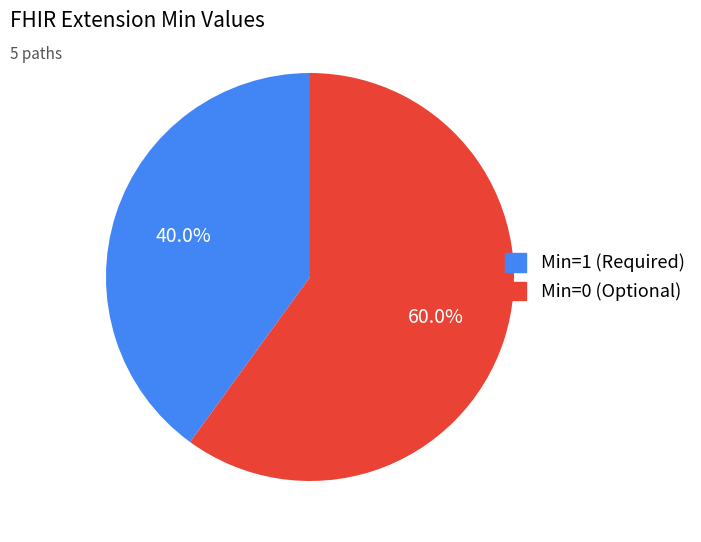

Does any single category account for the majority?

Yes